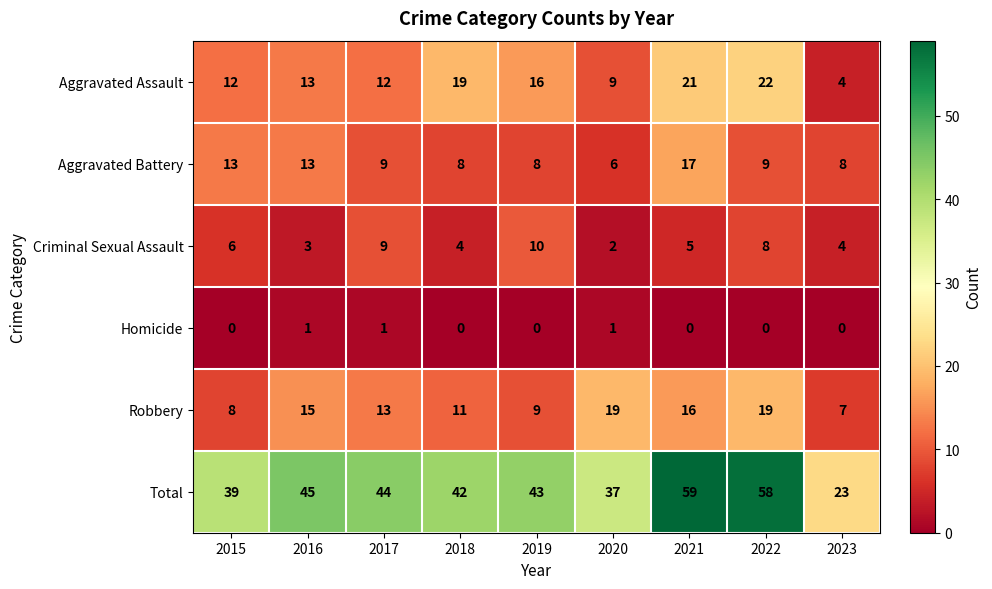

Count the number of categories in the chart.

9